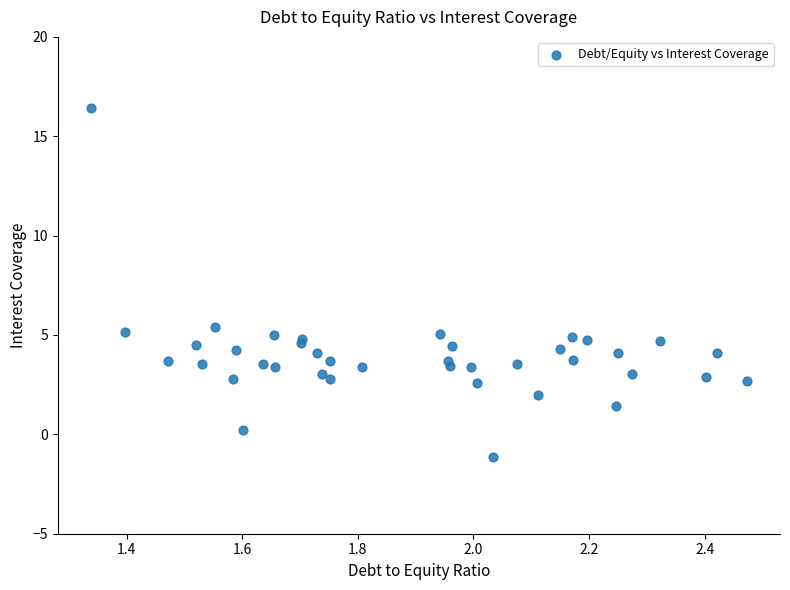

What Y value in the scatter plot is closest to 7?

5.4